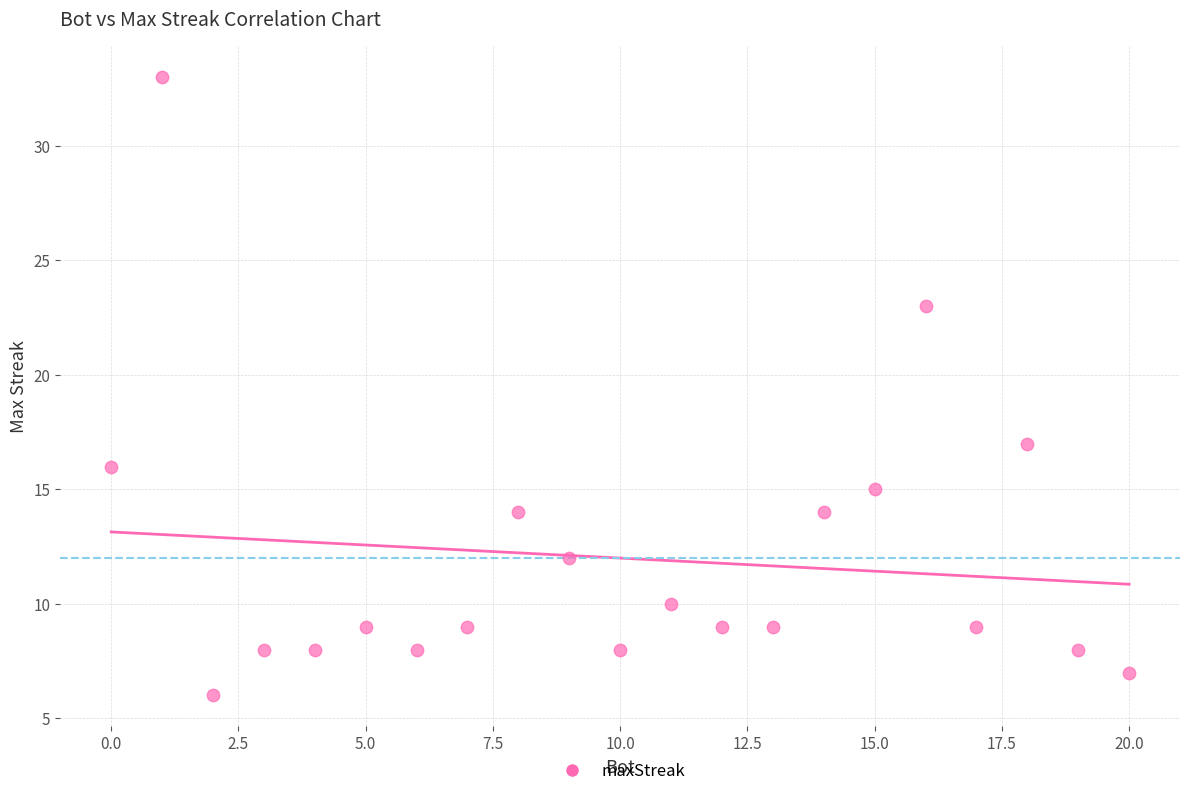

What Y value in the scatter plot is closest to 19?

17